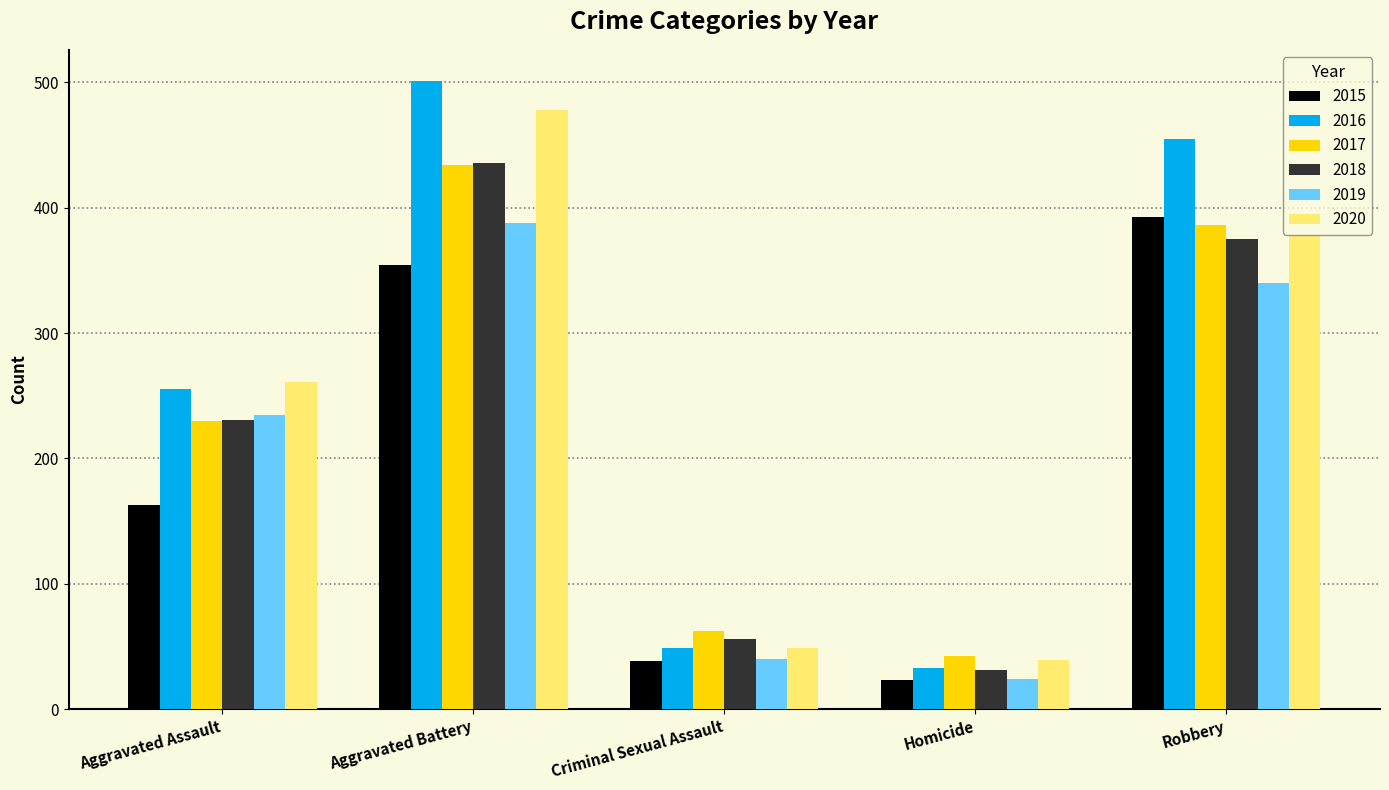

Reading right to left, what are all the values shown in this chart?

2015: 393	23	38	354	163
2016: 455	33	49	501	255
2017: 386	42	62	434	230
2018: 375	31	56	436	231
2019: 340	24	40	388	235
2020: 378	39	49	478	261